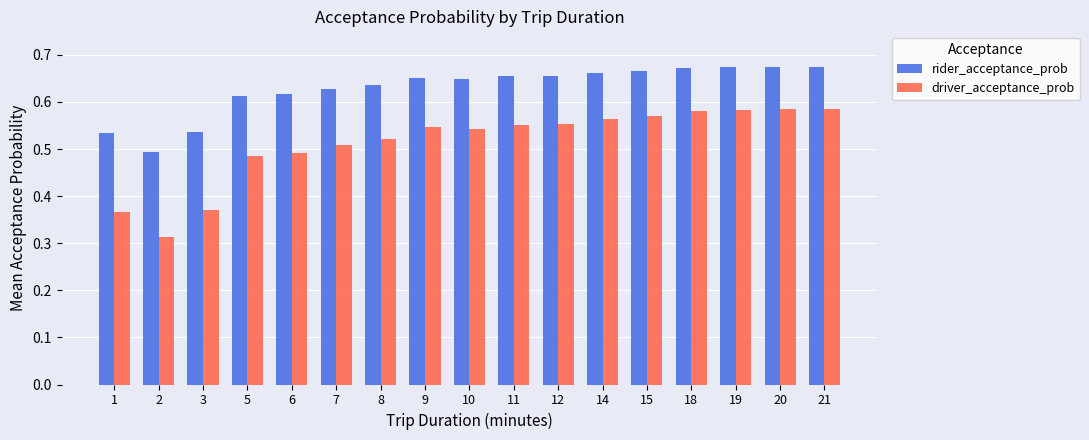

How many driver_acceptance_prob values are between 0 and 1?

17